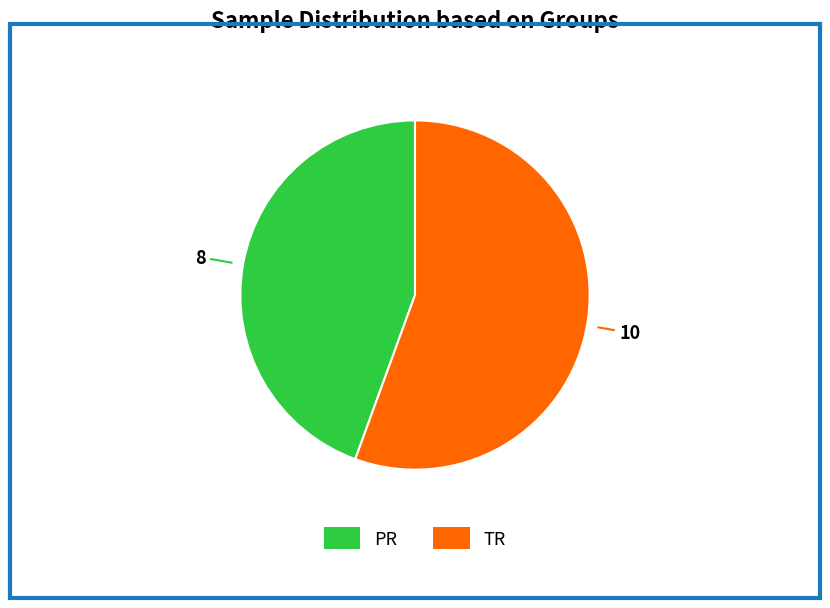

Is TR the majority of the pie?

Yes